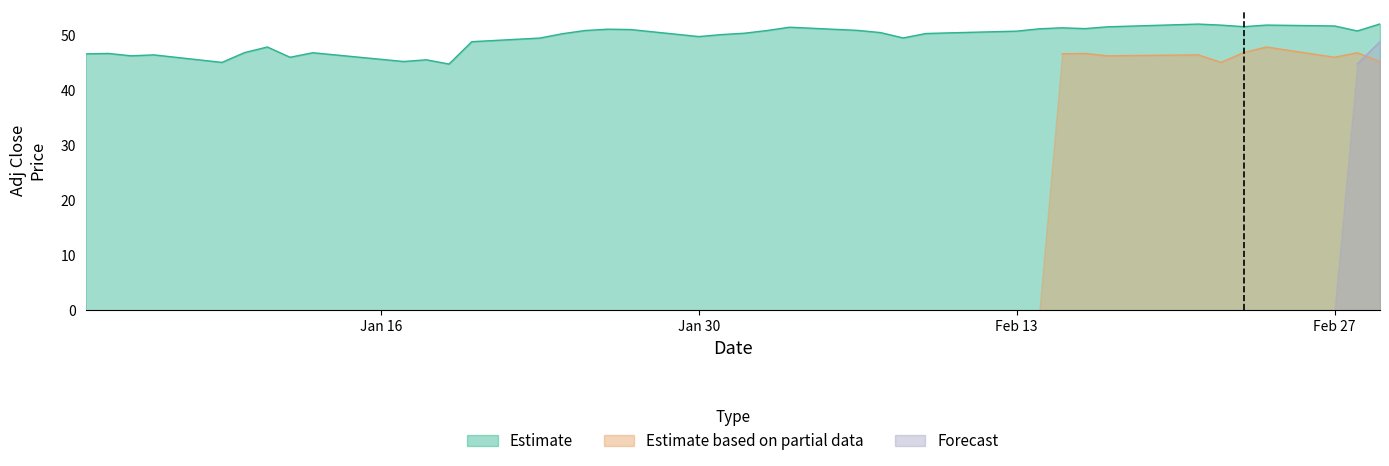

The value of Forecast at 33 is -17.8. True or false?

False